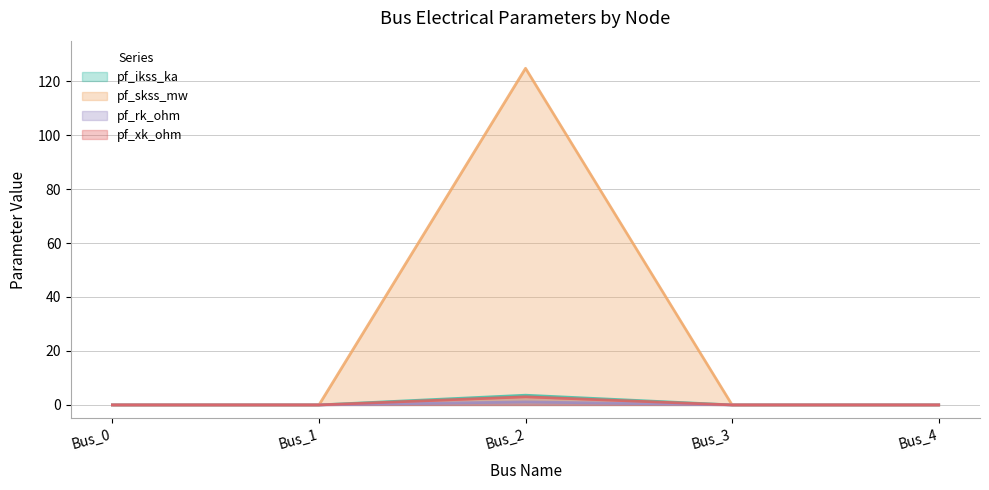

At which label is pf_xk_ohm (line) closest to 1?

Bus_0